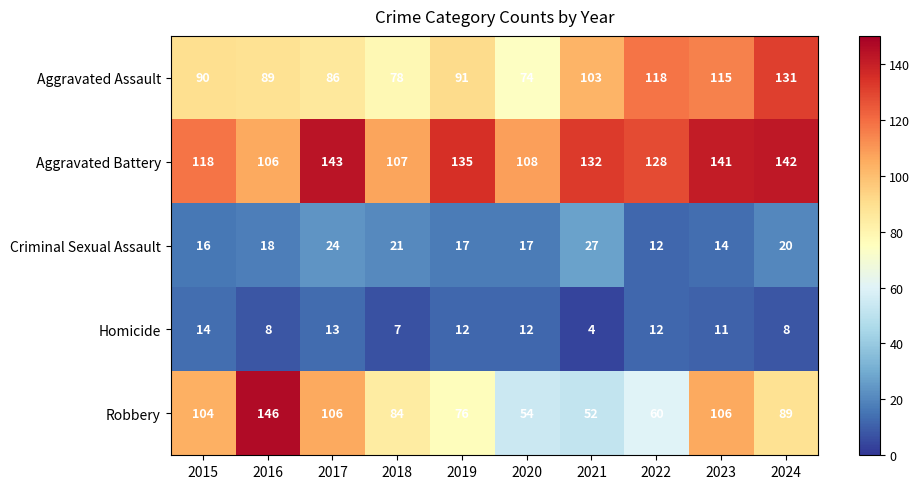

Read the Criminal Sexual Assault value at 2019, to the nearest 10.

20